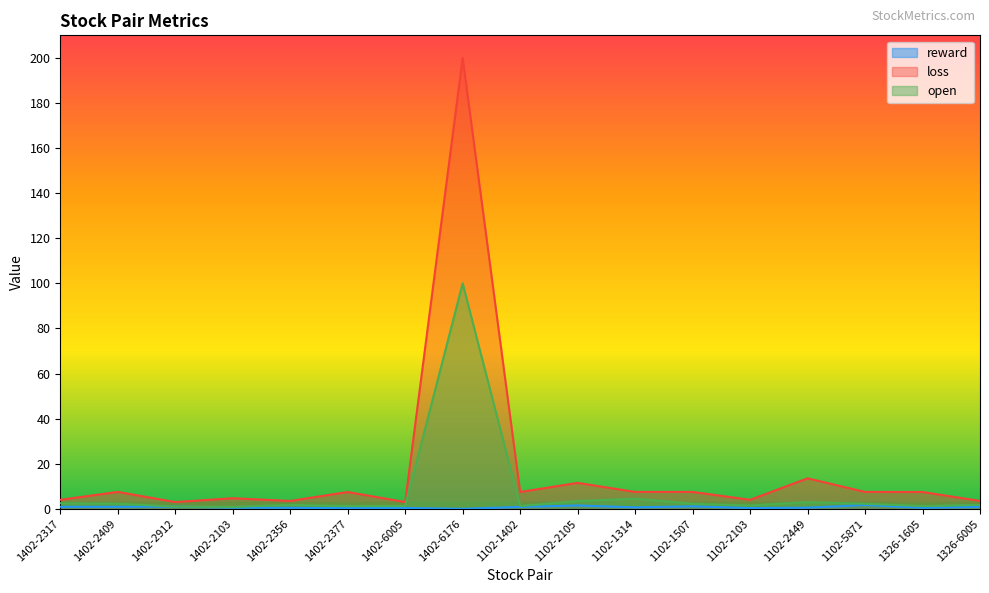

At which category is the sum across all series the highest?

1402-6176